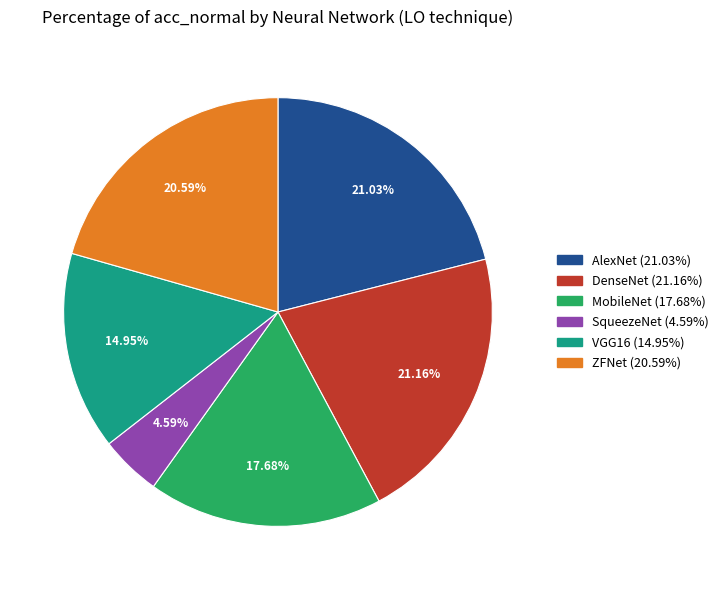

Between MobileNet and DenseNet, which is larger?

DenseNet